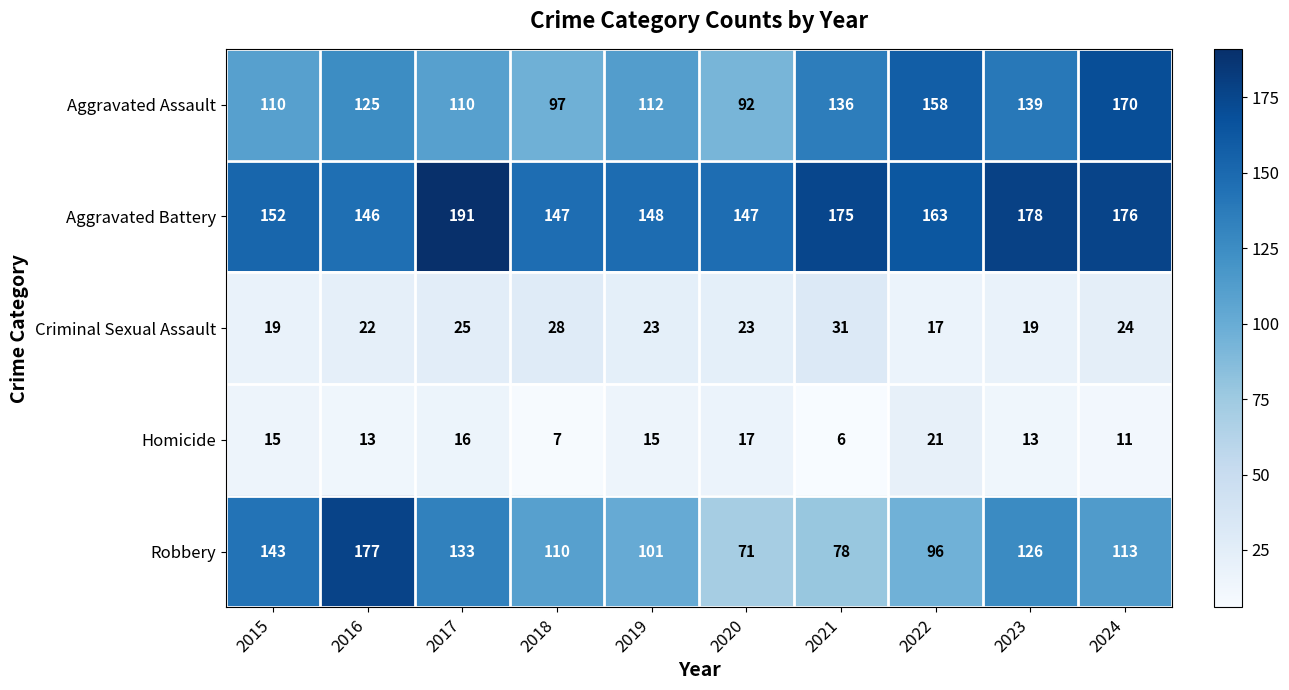

What is the difference between the maximum and minimum values in the Criminal Sexual Assault series?

14